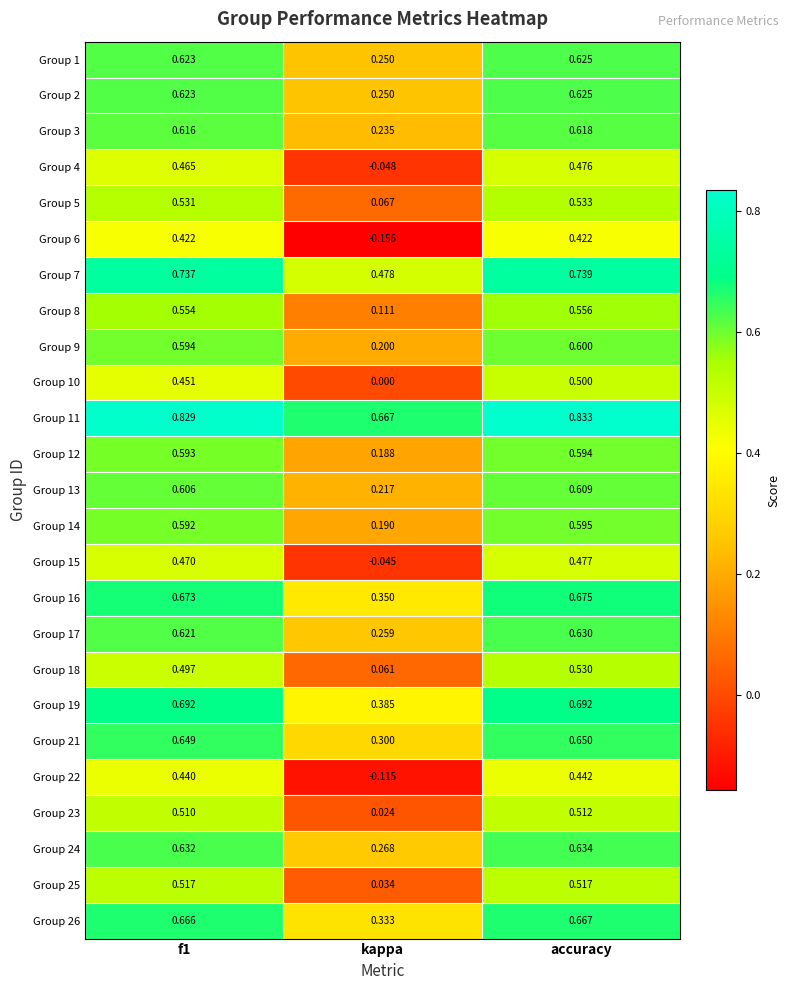

What is the total value across all series at f1?

14.6